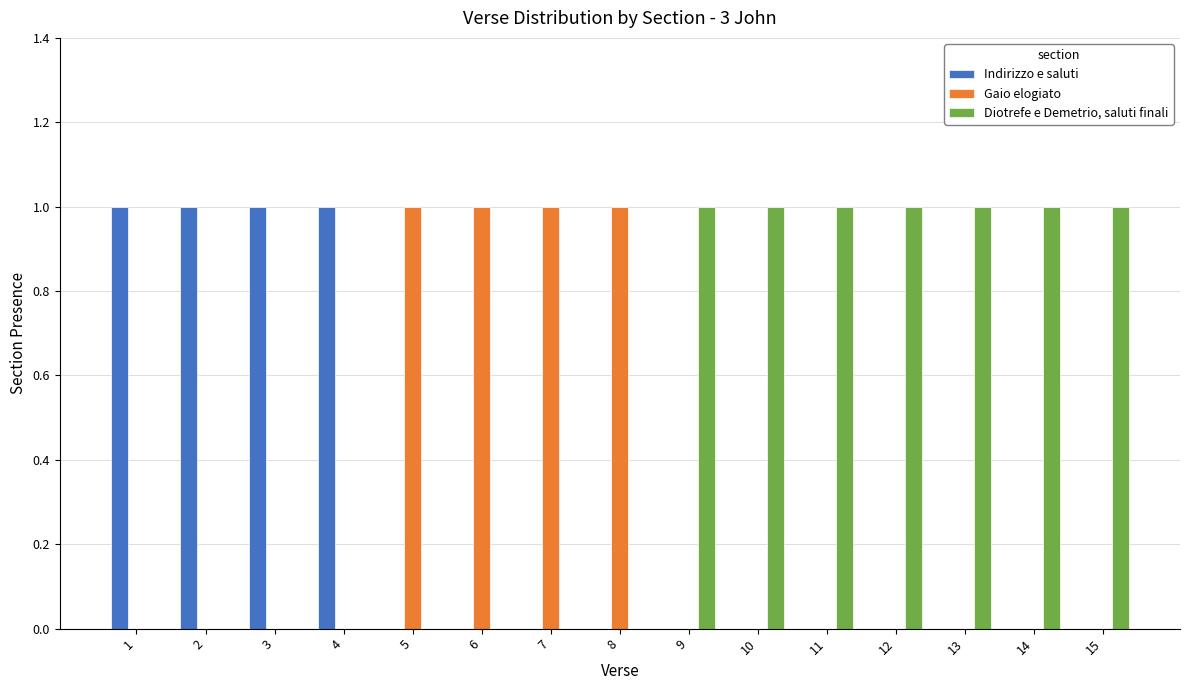

What is the sum of all Gaio elogiato values?

4